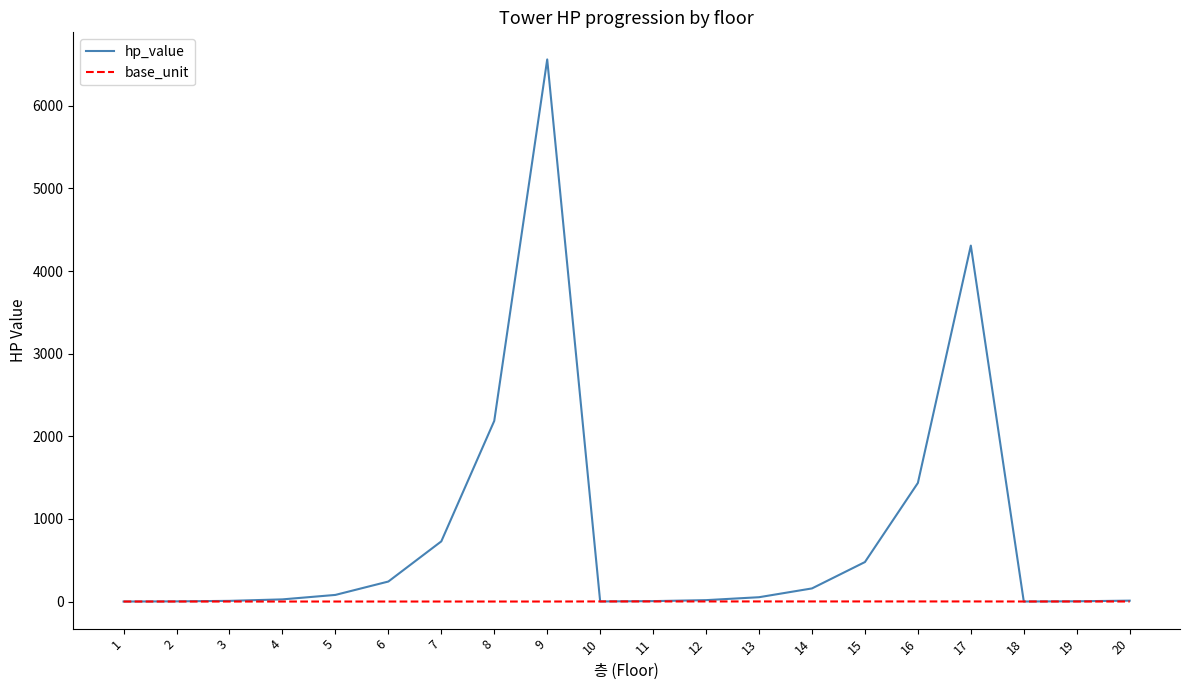

At which category is the sum across all series the highest?

9